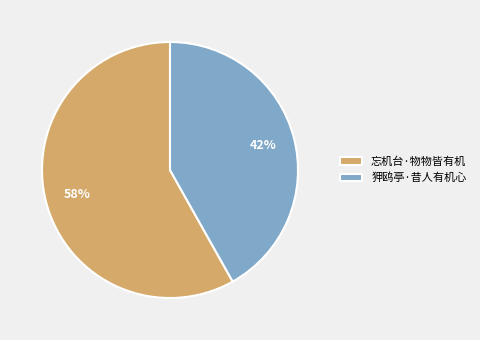

To the nearest percent, what is the difference between the largest and smallest slice percentages?

16%